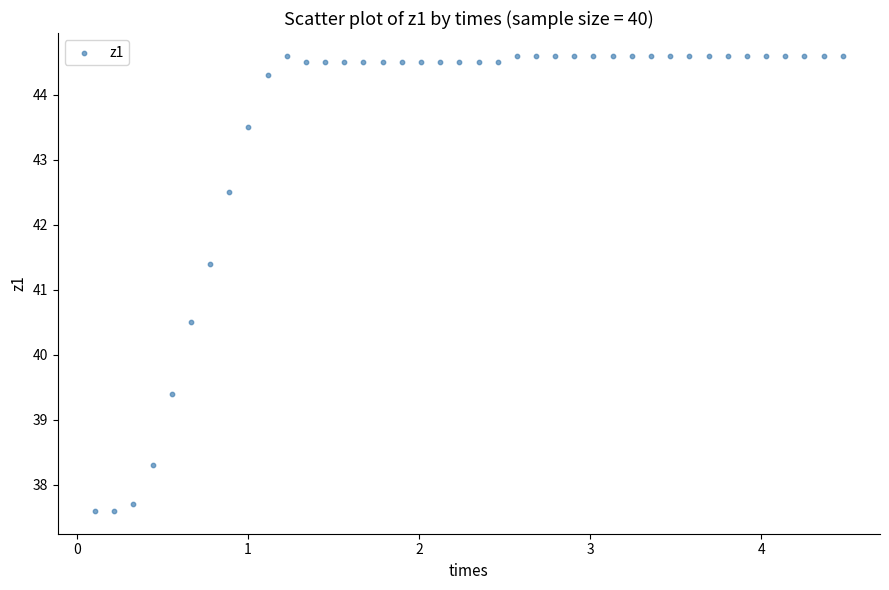

What Y value in the scatter plot is closest to 41?

41.4